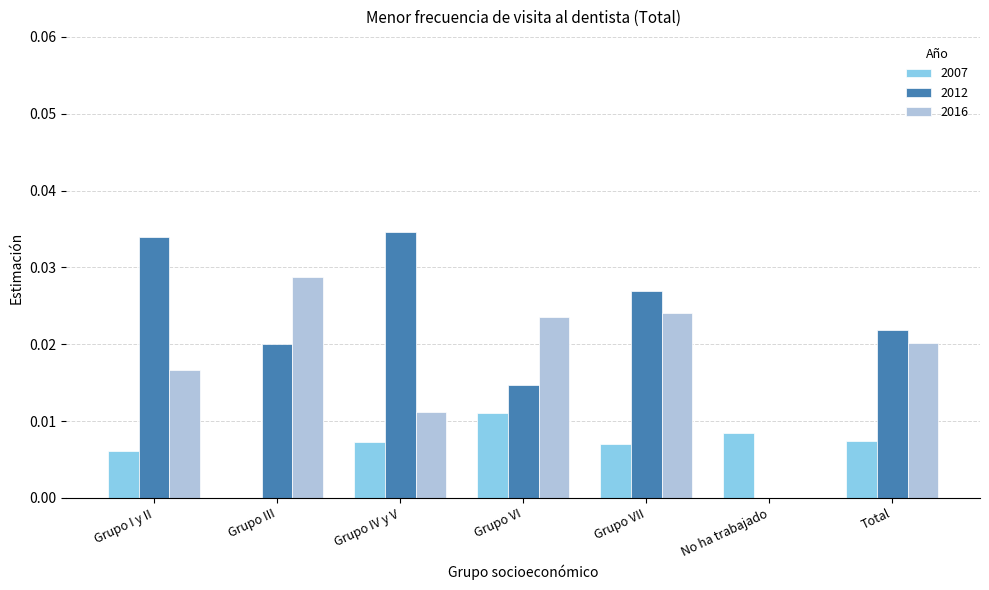

Which series has the largest range (max minus min)?

2012